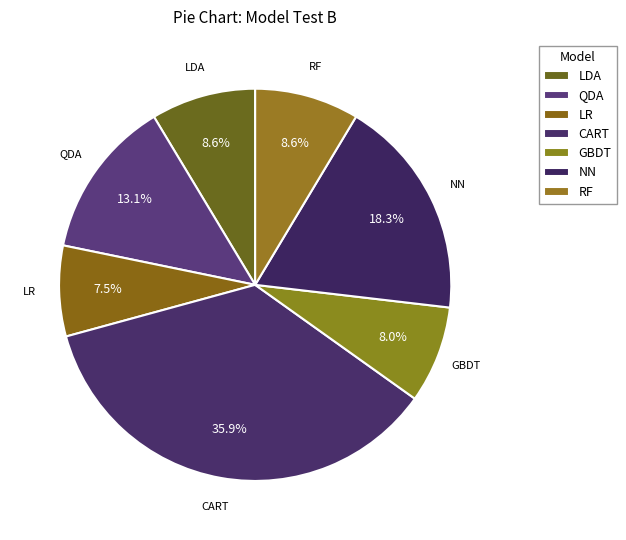

Count the number of slices in the pie.

7